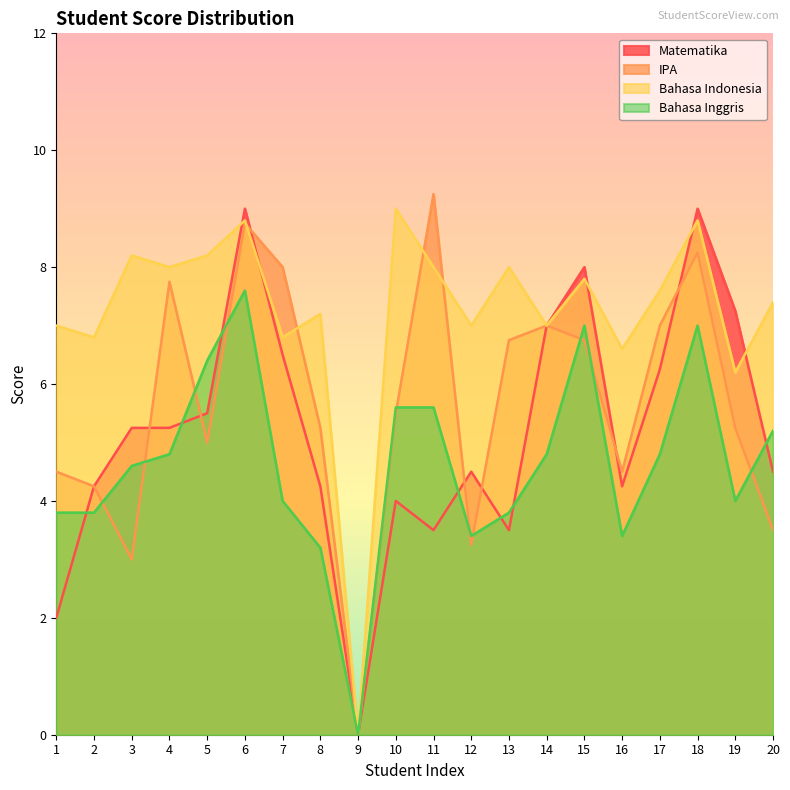

At which label is Bahasa Indonesia closest to 4?

19